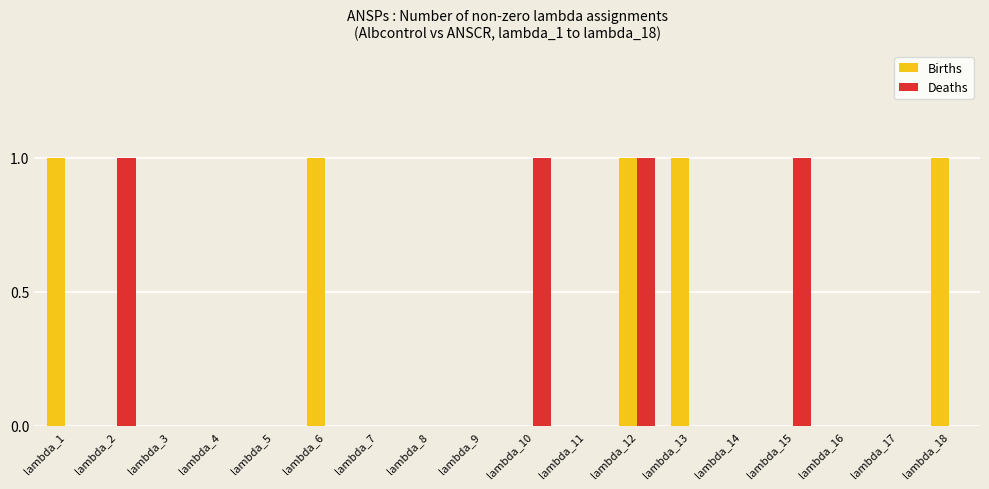

At which category is the sum across all series the highest?

lambda_12